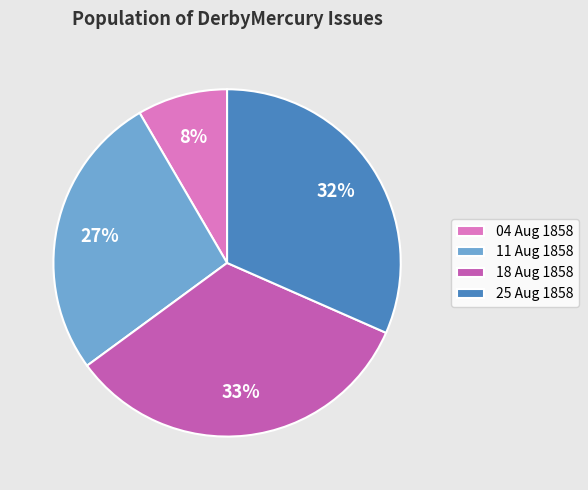

To the nearest percent, what percentage of the pie is 18 Aug 1858?

33%